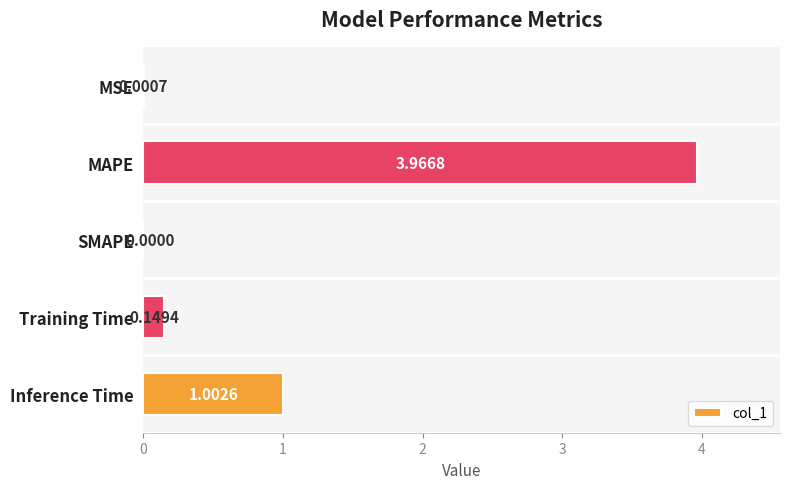

Which has a higher value, Inference Time or MAPE?

MAPE